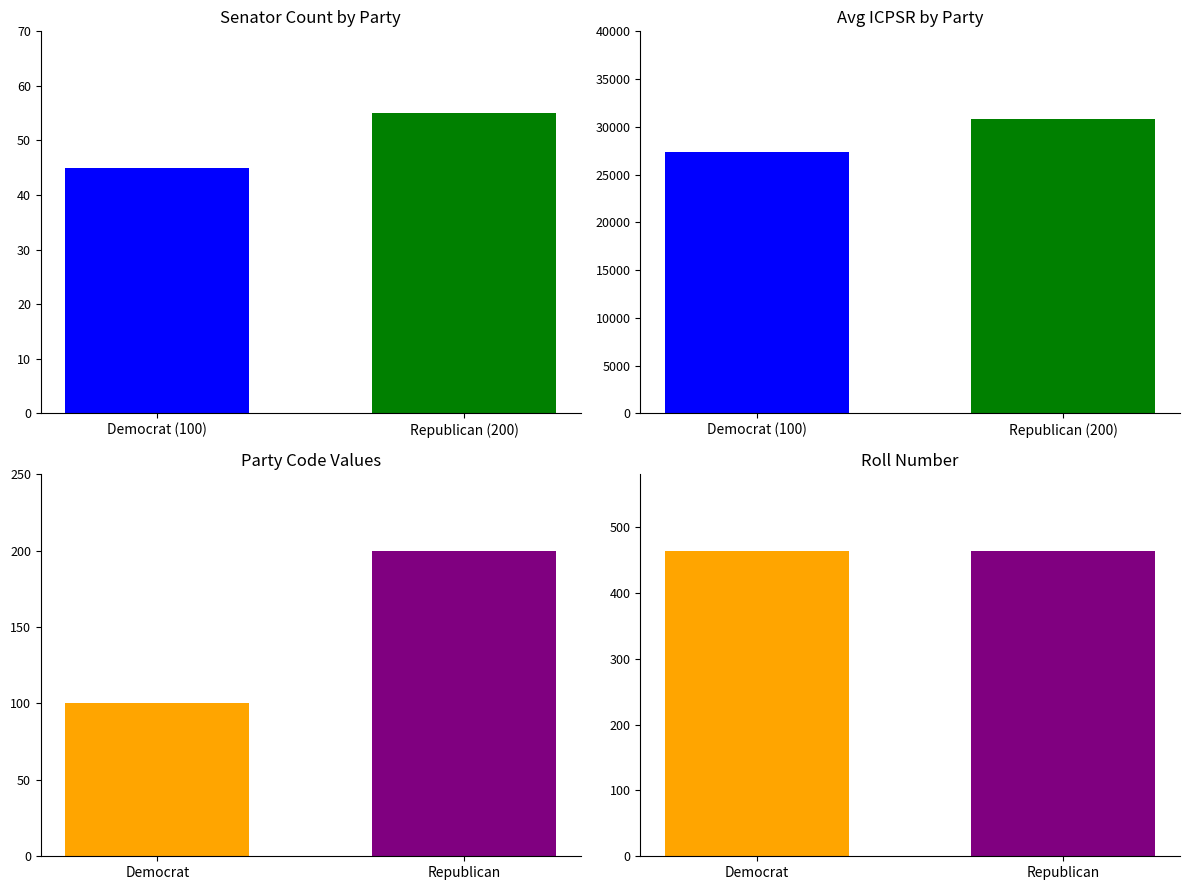

Between 0 and 1, which is larger?

1